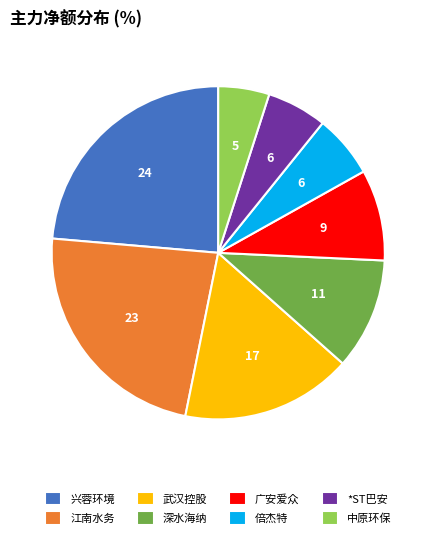

Which slice is the smallest?

中原环保